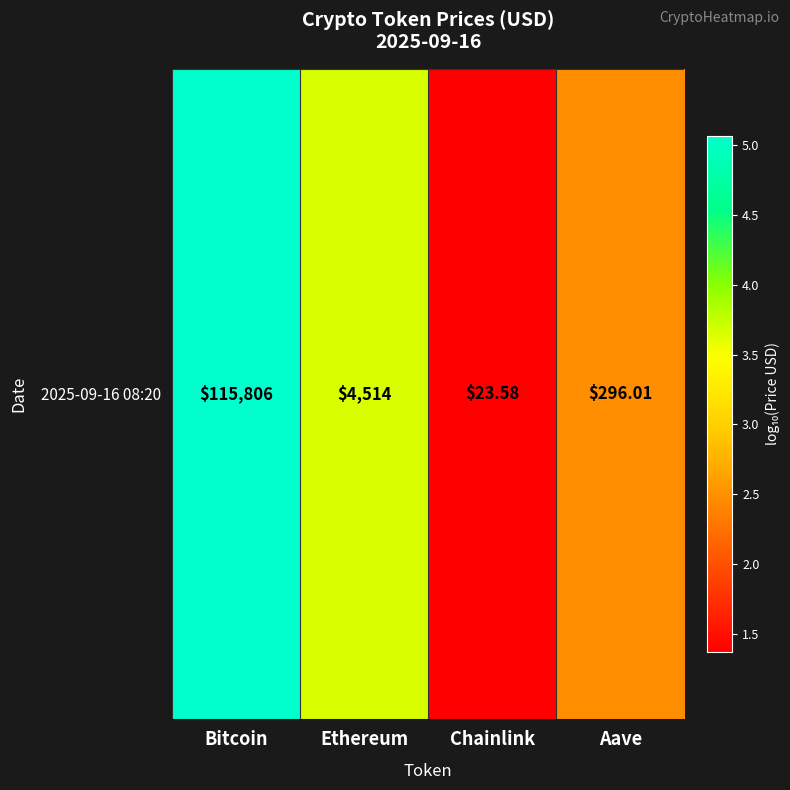

What is the smallest value displayed?

1.4